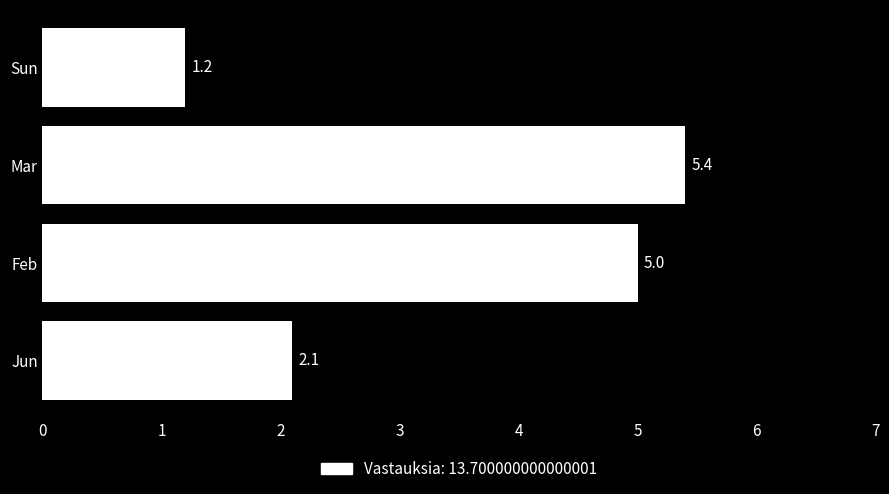

The chart shows a value of 5.4 at Mar. True or false?

True